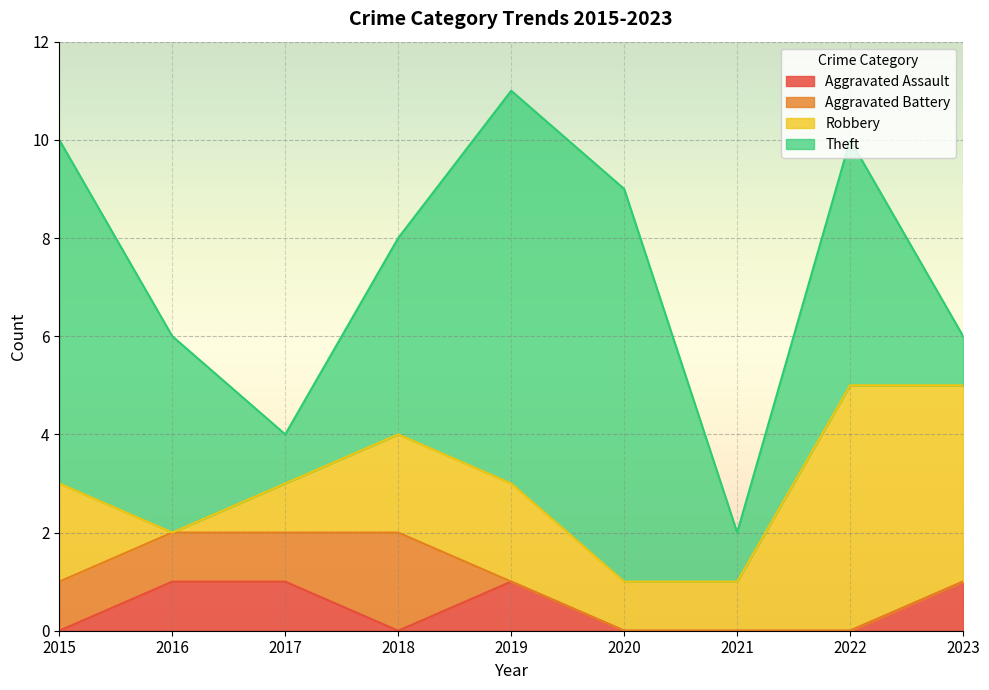

Is it true that Aggravated Assault equals 0 at 2020?

True